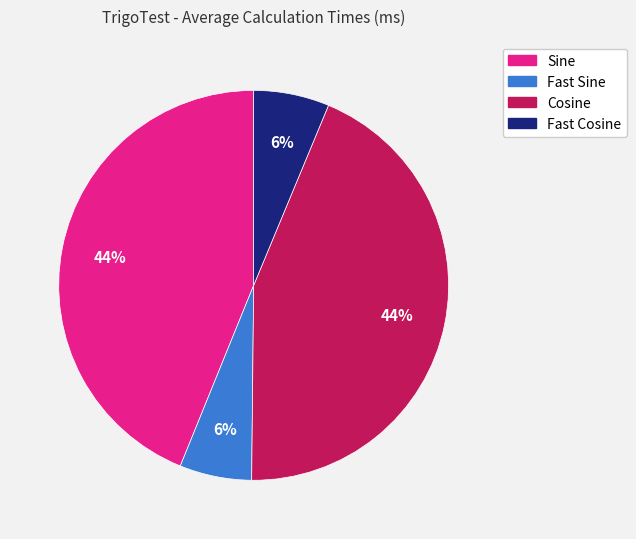

Does any single category account for the majority?

No